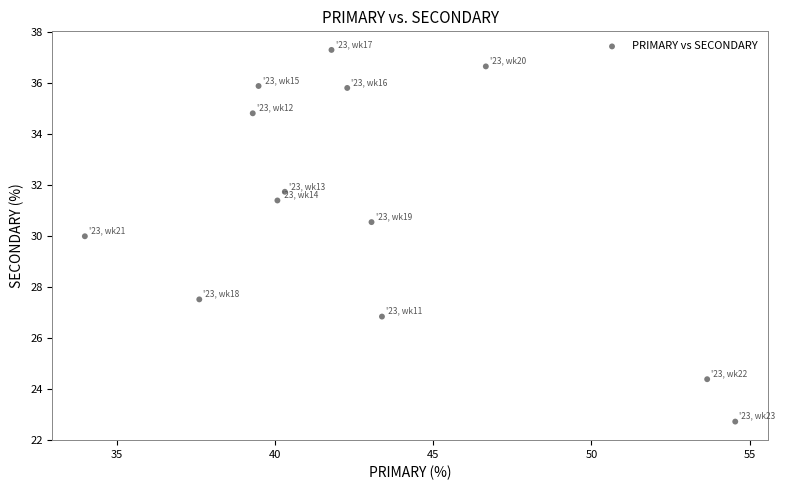

What is the range of X values (max minus min)?

20.5